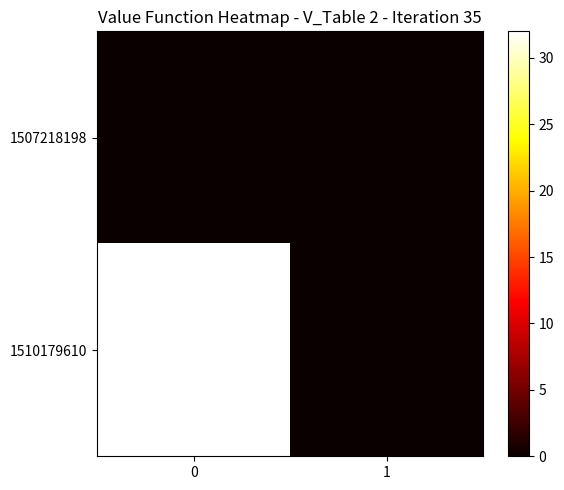

Reading left to right, extract all data points from this chart.

1507218198: 0=0	1=0
1510179610: 0=32	1=0